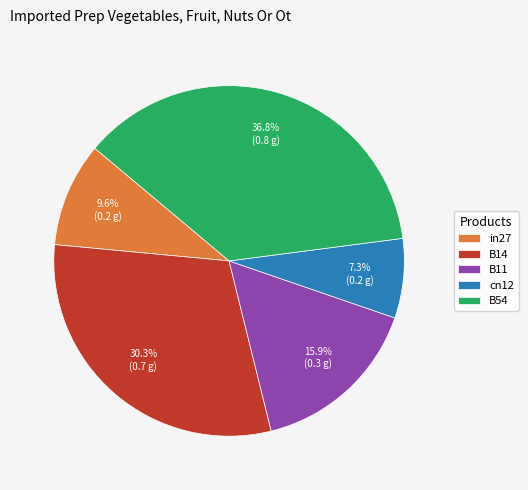

How many segments does this pie chart have?

5